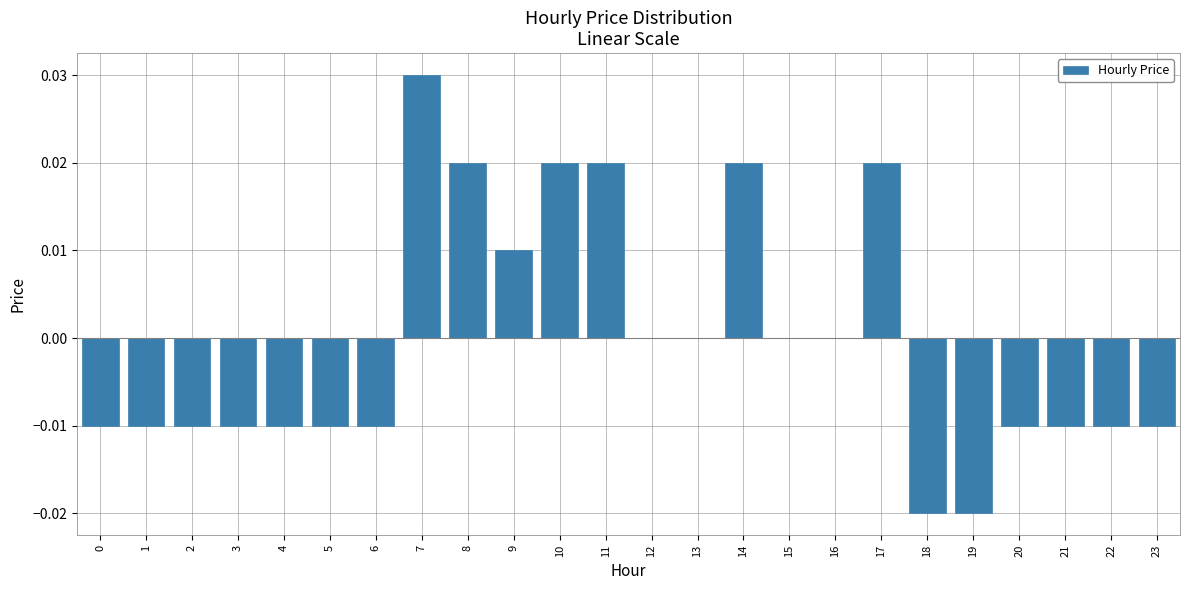

Which has a higher value, 15 or 14?

14